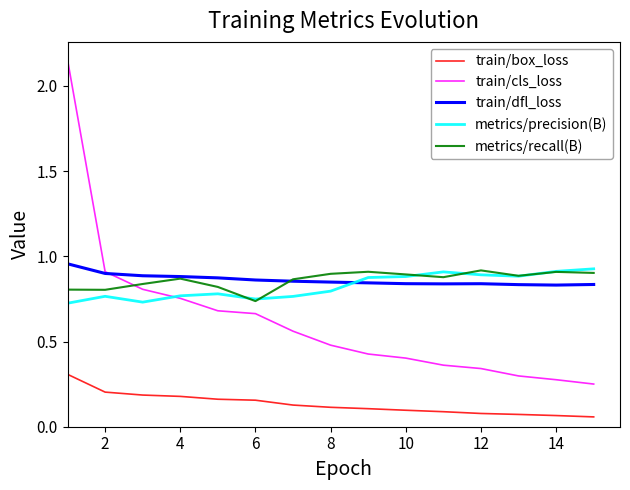

After their last crossing, which series has the higher values: metrics/precision(B) or train/dfl_loss?

metrics/precision(B)